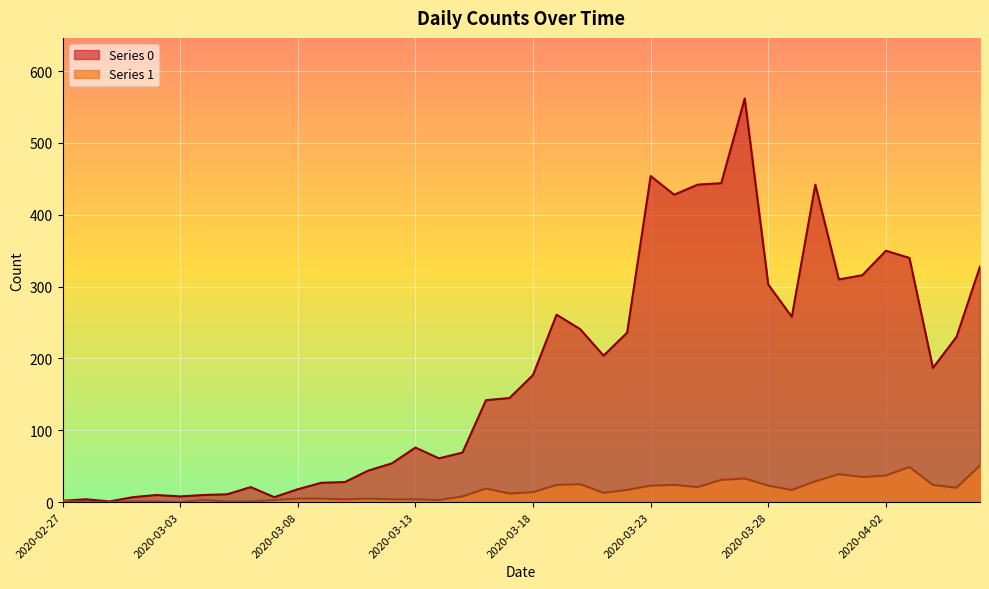

True or false: Series 0 and Series 1 intersect in this chart.

False